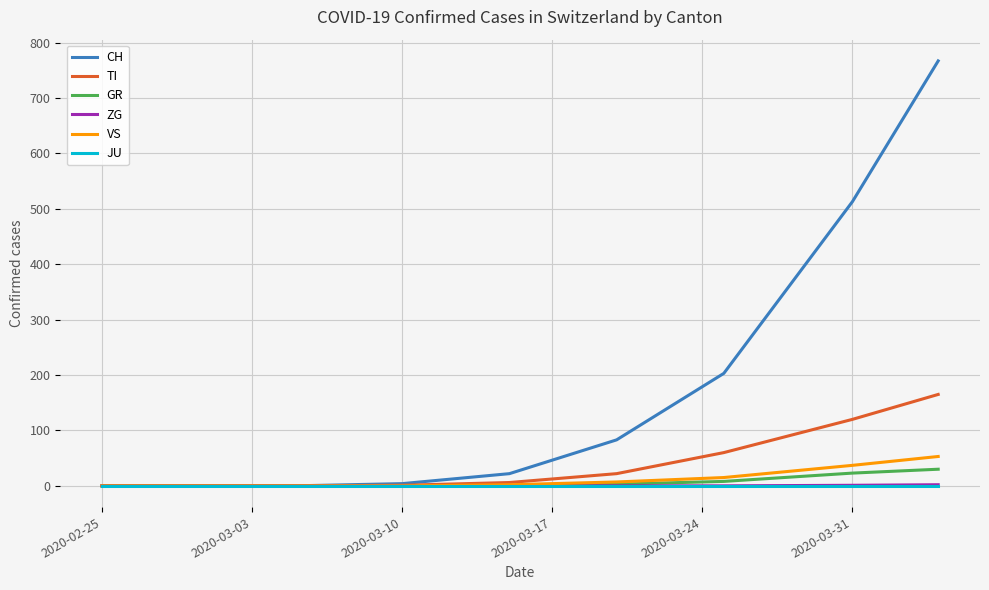

What is the maximum value shown in the chart?

767